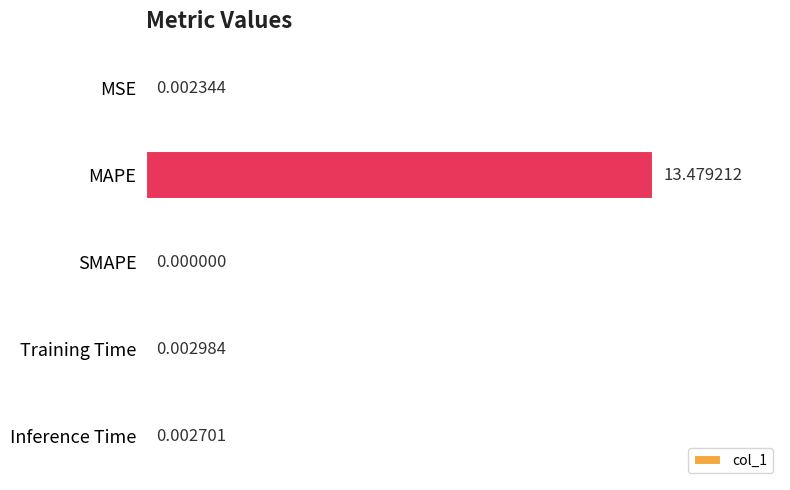

Count the number of values greater than 0.

4